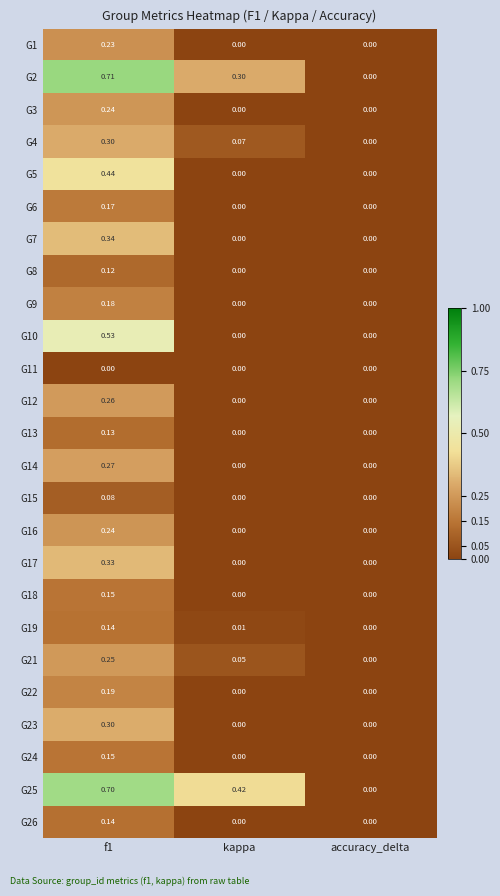

Reading left to right, transcribe all the data shown in this chart.

G1: f1=0.2	kappa=0.0	accuracy_delta=0.0
G2: f1=0.7	kappa=0.3	accuracy_delta=0.0
G3: f1=0.2	kappa=0.0	accuracy_delta=0.0
G4: f1=0.3	kappa=0.1	accuracy_delta=0.0
G5: f1=0.4	kappa=0.0	accuracy_delta=0.0
G6: f1=0.2	kappa=0.0	accuracy_delta=0.0
G7: f1=0.3	kappa=0.0	accuracy_delta=0.0
G8: f1=0.1	kappa=0.0	accuracy_delta=0.0
G9: f1=0.2	kappa=0.0	accuracy_delta=0.0
G10: f1=0.5	kappa=0.0	accuracy_delta=0.0
G11: f1=0.0	kappa=0.0	accuracy_delta=0.0
G12: f1=0.3	kappa=0.0	accuracy_delta=0.0
G13: f1=0.1	kappa=0.0	accuracy_delta=0.0
G14: f1=0.3	kappa=0.0	accuracy_delta=0.0
G15: f1=0.1	kappa=0.0	accuracy_delta=0.0
G16: f1=0.2	kappa=0.0	accuracy_delta=0.0
G17: f1=0.3	kappa=0.0	accuracy_delta=0.0
G18: f1=0.1	kappa=0.0	accuracy_delta=0.0
G19: f1=0.1	kappa=0.0	accuracy_delta=0.0
G21: f1=0.2	kappa=0.1	accuracy_delta=0.0
G22: f1=0.2	kappa=0.0	accuracy_delta=0.0
G23: f1=0.3	kappa=0.0	accuracy_delta=0.0
G24: f1=0.1	kappa=0.0	accuracy_delta=0.0
G25: f1=0.7	kappa=0.4	accuracy_delta=0.0
G26: f1=0.1	kappa=0.0	accuracy_delta=0.0